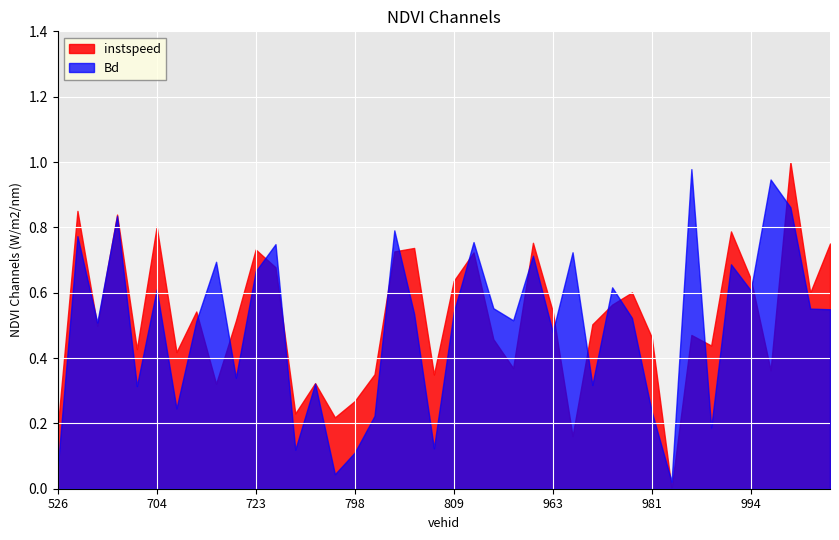

How many lines are shown in the chart?

2